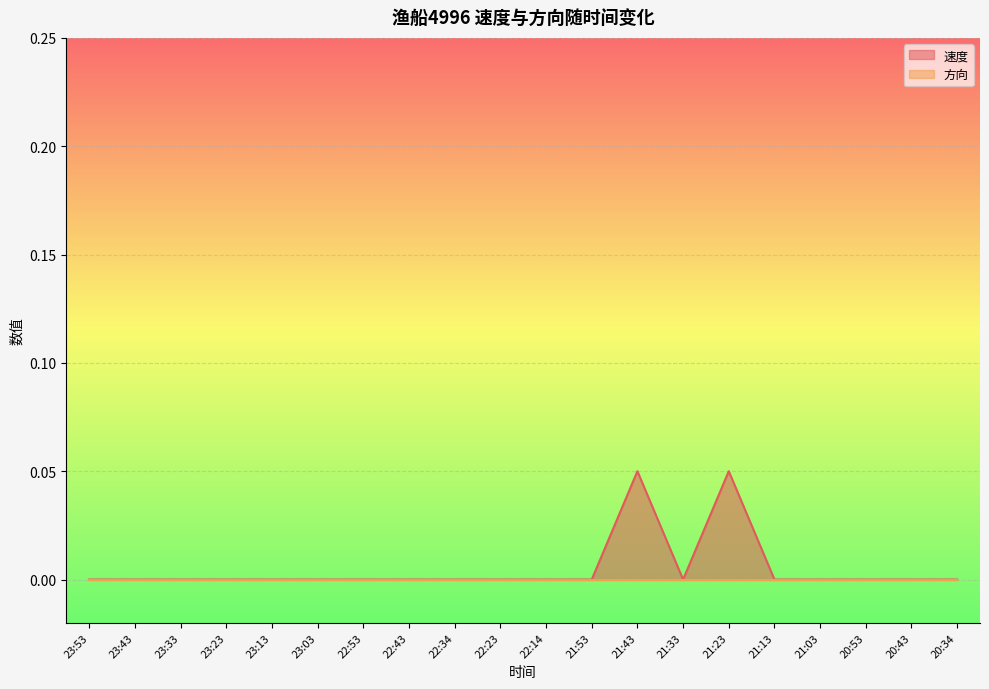

Which label corresponds to the largest value in the chart?

21:43